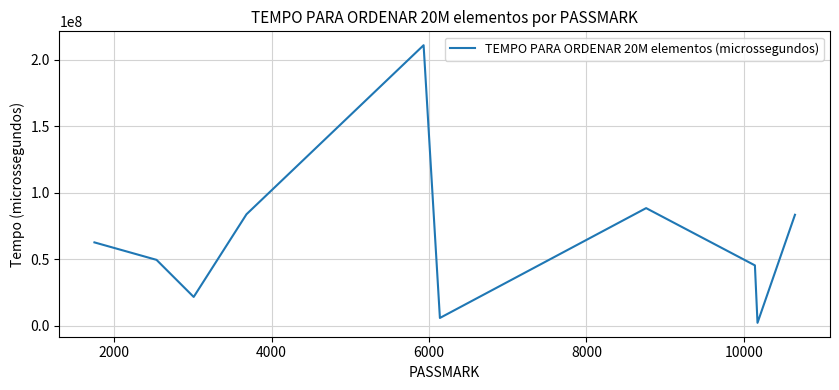

What is the difference between the maximum and minimum values?

209069074.3